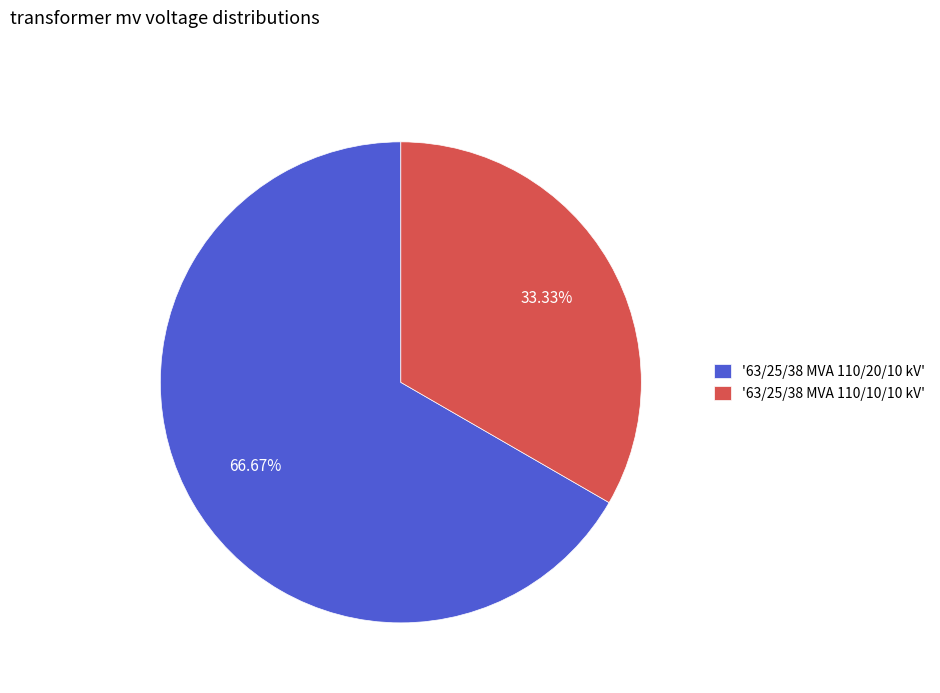

Which slice is the smallest?

'63/25/38 MVA 110/10/10 kV'